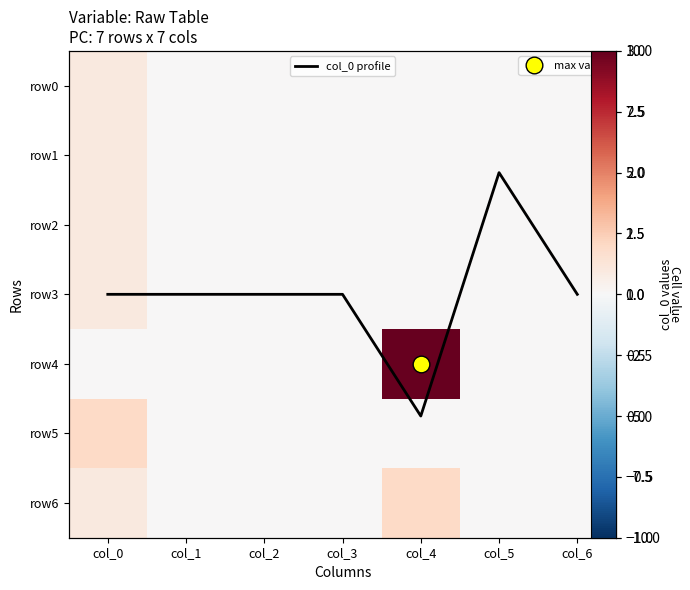

How many data points in row3 are above 0?

1